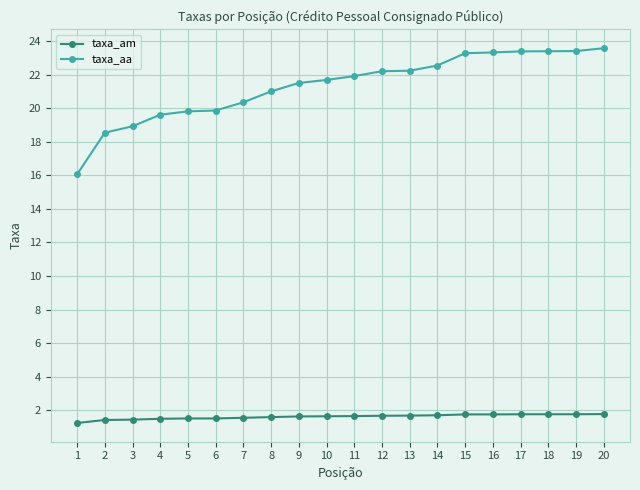

Which series has the widest spread of values?

taxa_aa